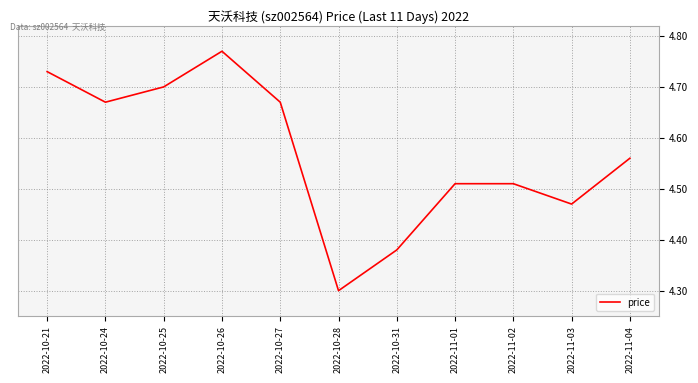

Where is the data nearest to the value 4?

2022-10-28